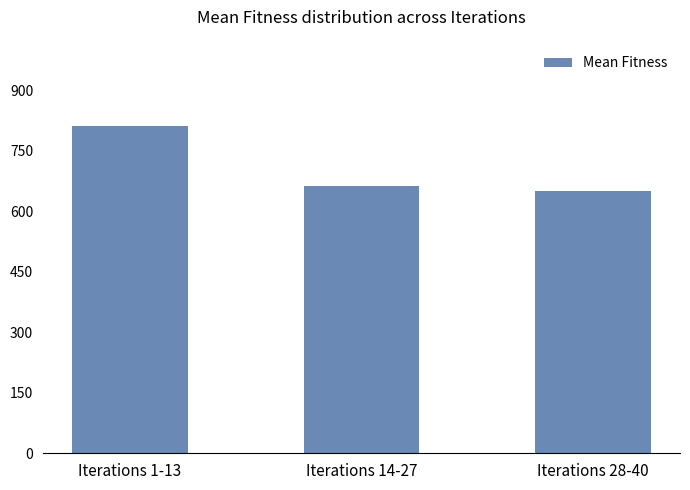

What is the change in value from Iterations 1-13 to Iterations 28-40?

-162.7